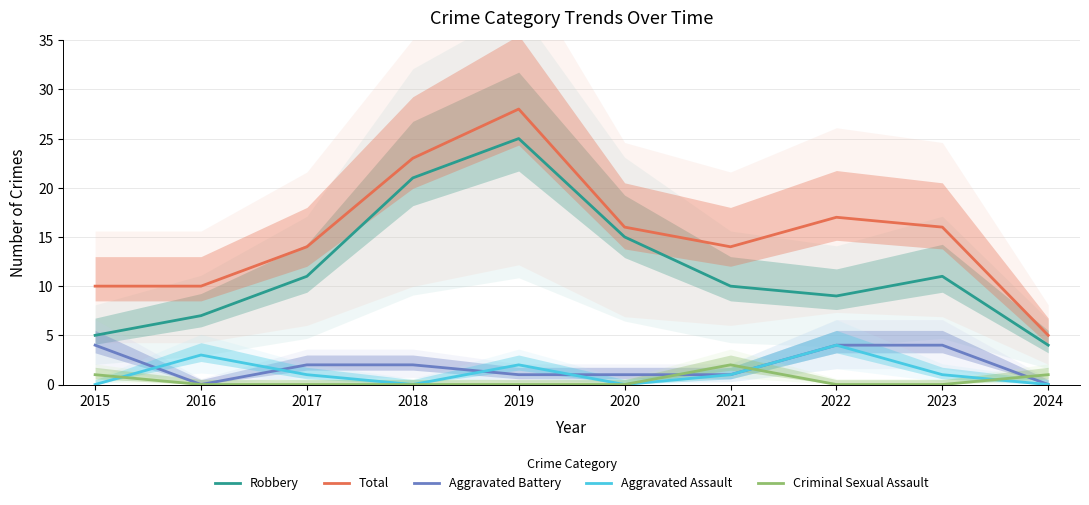

At which label is Total closest to 16?

2020